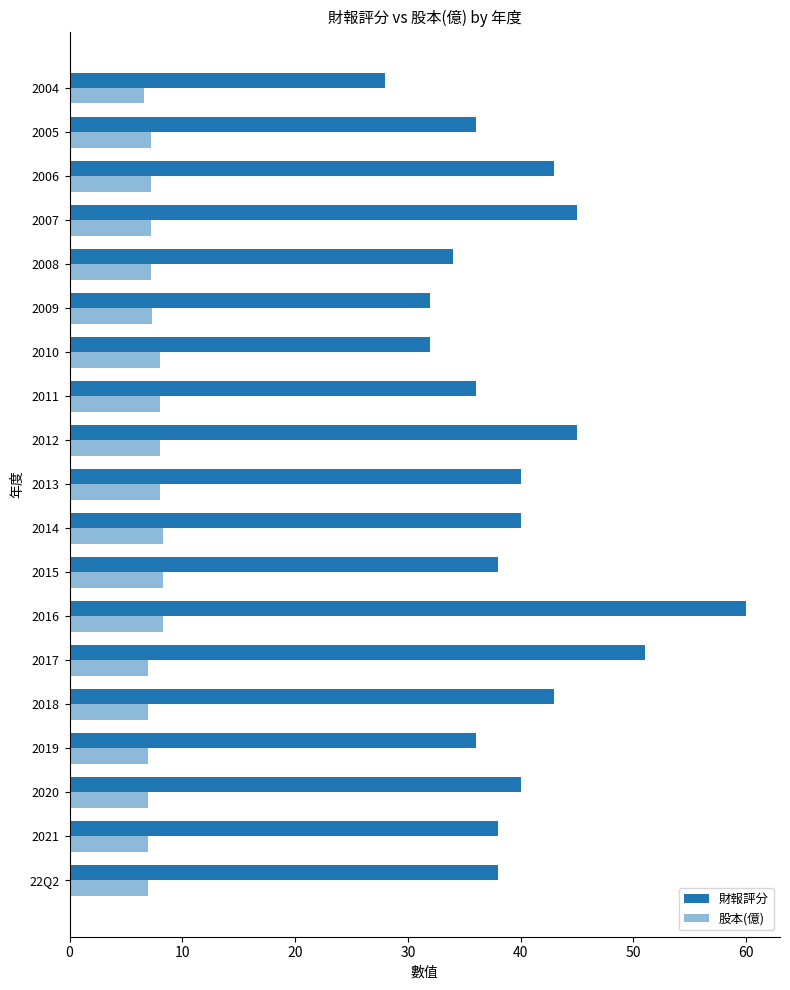

How many categories are shown in the chart?

19